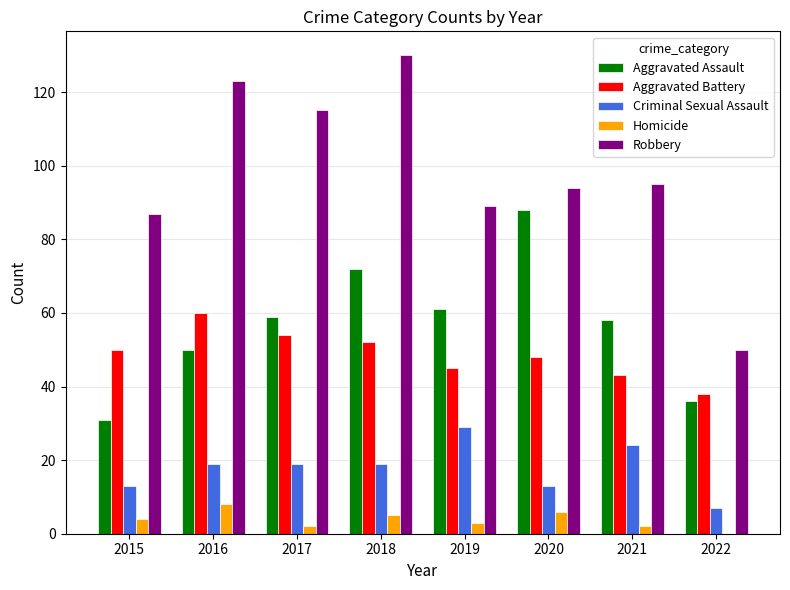

At which category is the sum across all series the highest?

2018